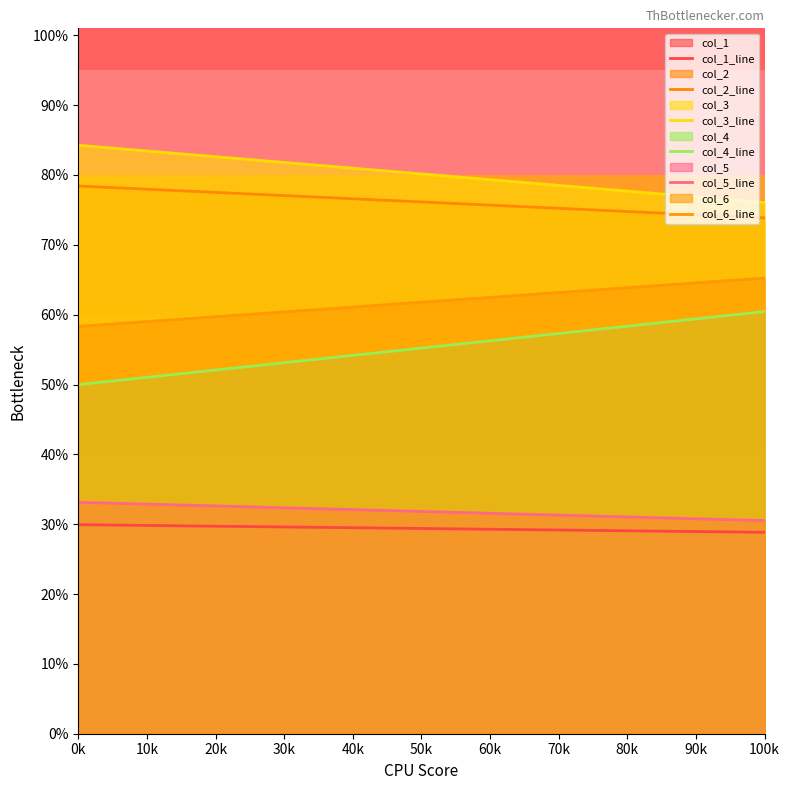

List the series in order of their peak value, lowest first.

col_1_line, col_5_line, col_4_line, col_6_line, col_2_line, col_3_line